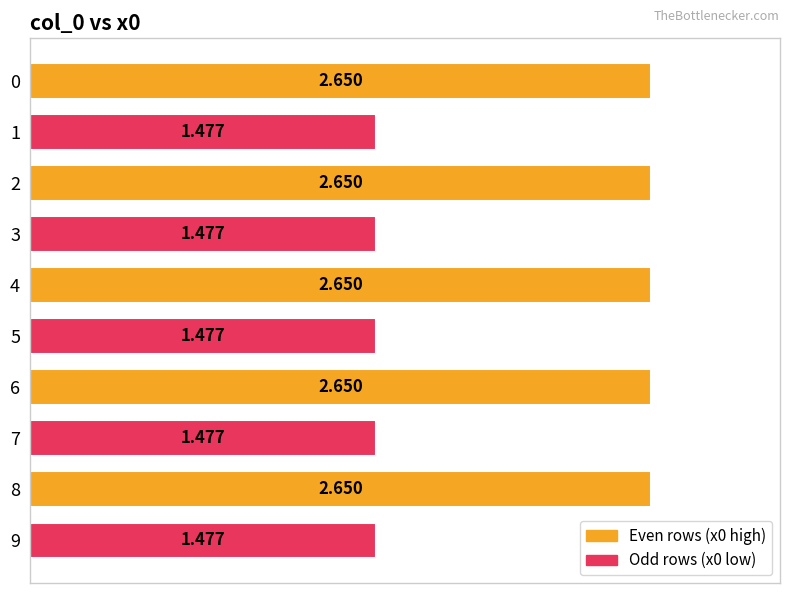

How many categories are shown in the chart?

10